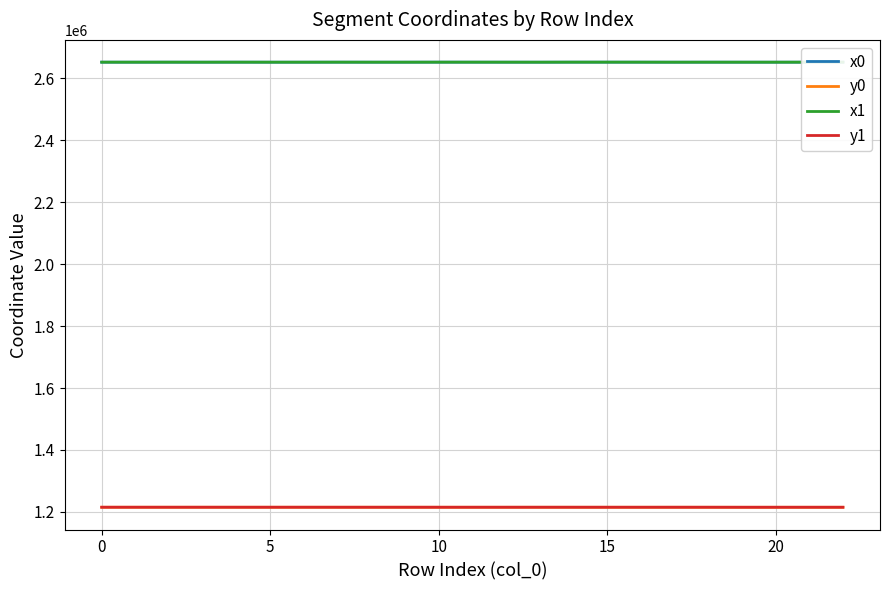

What are all the series names shown in the legend?

x0, y0, x1, y1